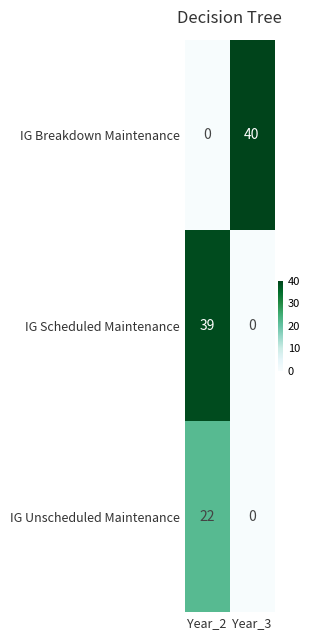

Between Year_2 and Year_3, which series saw the biggest shift?

IG Breakdown Maintenance